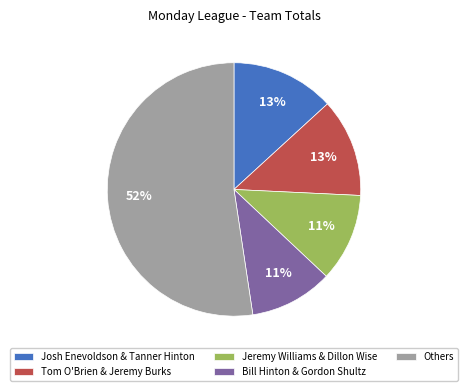

To the nearest percent, what percentage of the pie is Tom O'Brien & Jeremy Burks?

13%